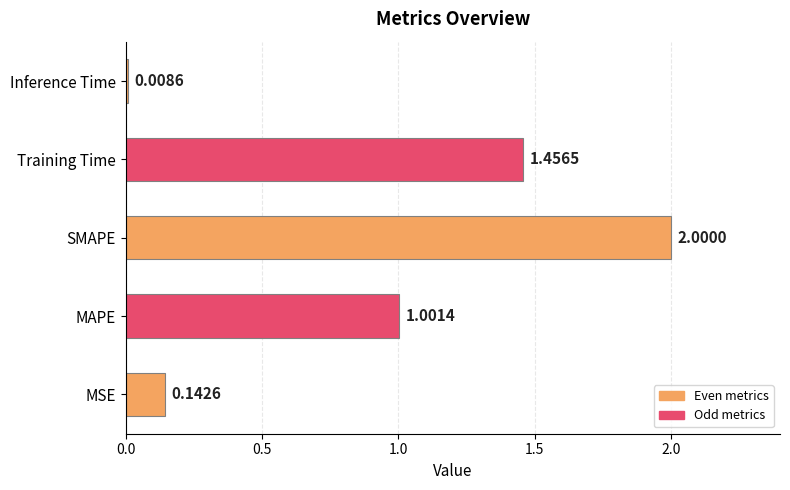

Which label corresponds to the smallest value in the chart?

Inference Time